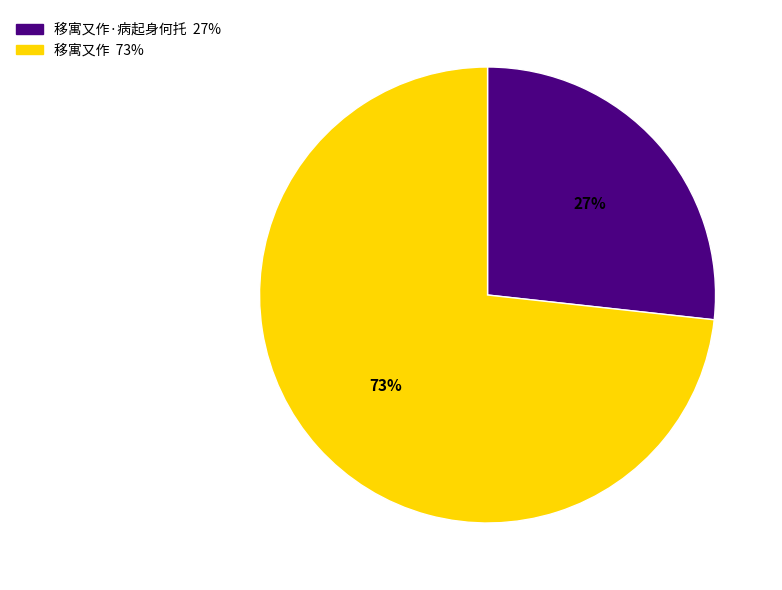

To the nearest percent, what is the average slice percentage?

50%